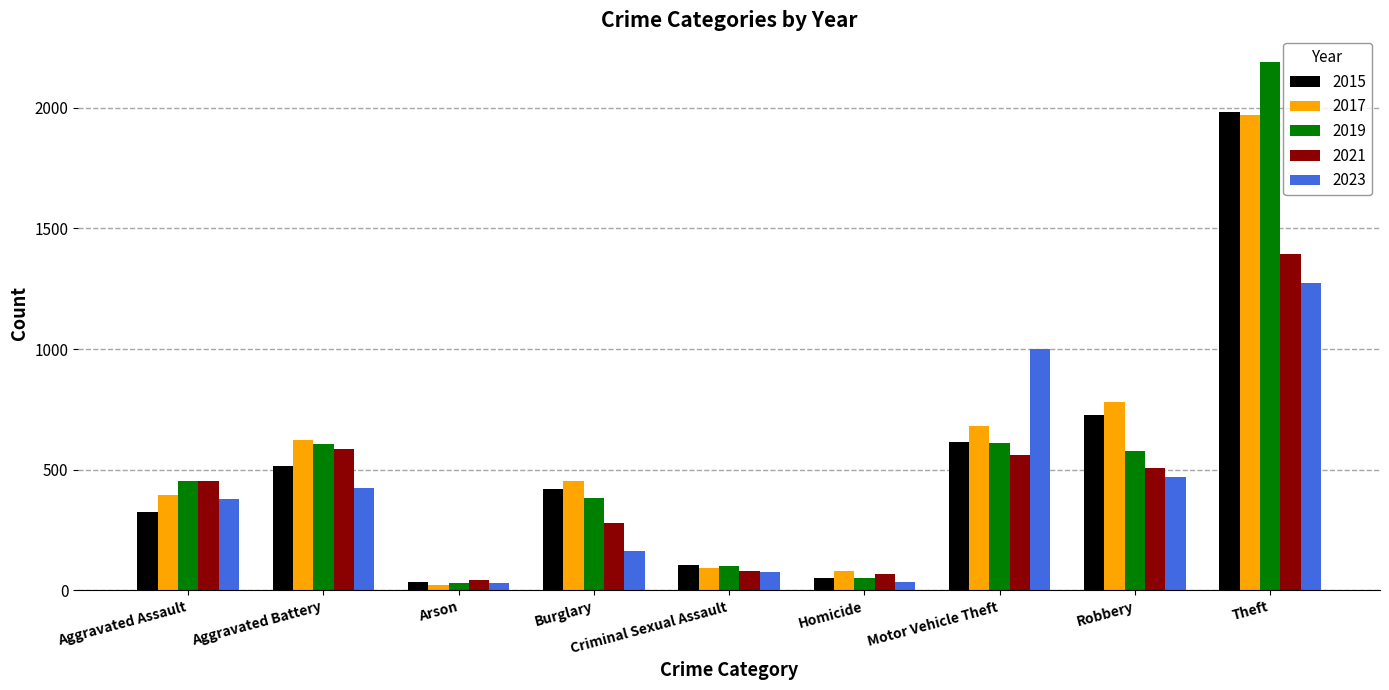

Which category has the highest value in the 2015 series?

Theft